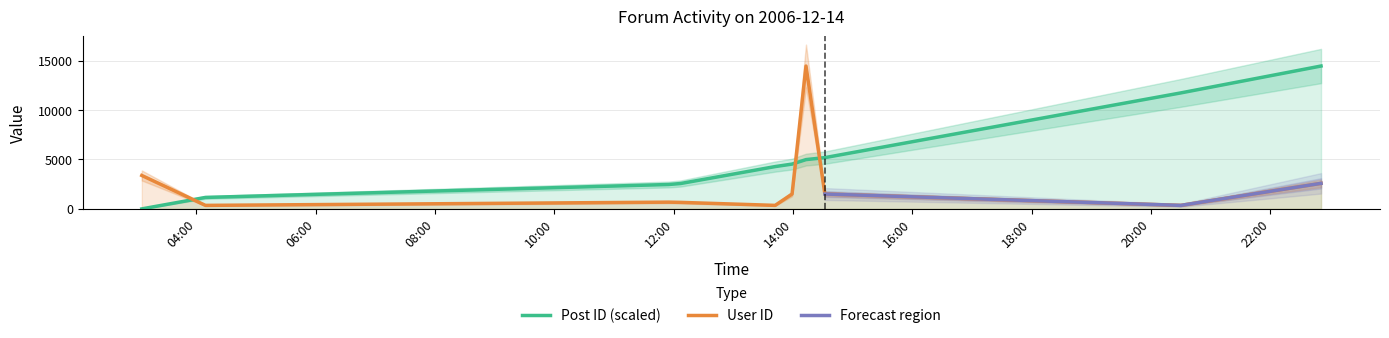

What is the label of the 3rd point from the right?

2006-12-14 14:32:00